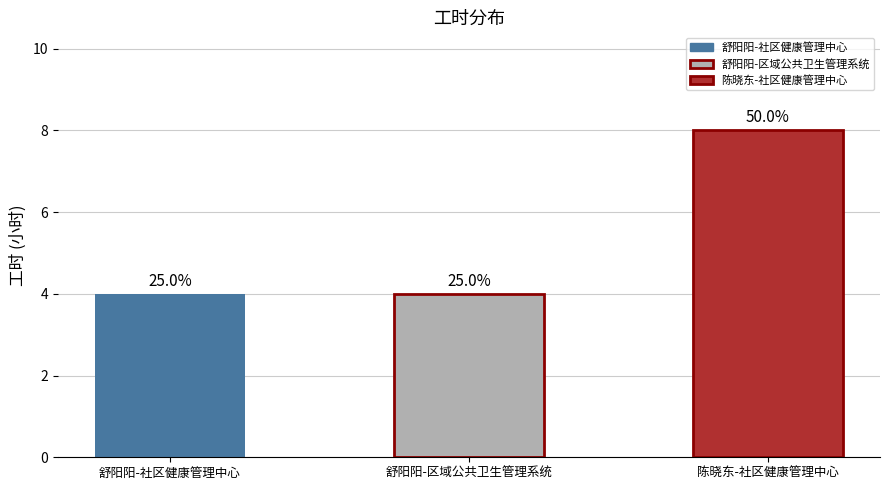

True or false: the data shows 14 at 陈晓东-社区健康管理中心.

False